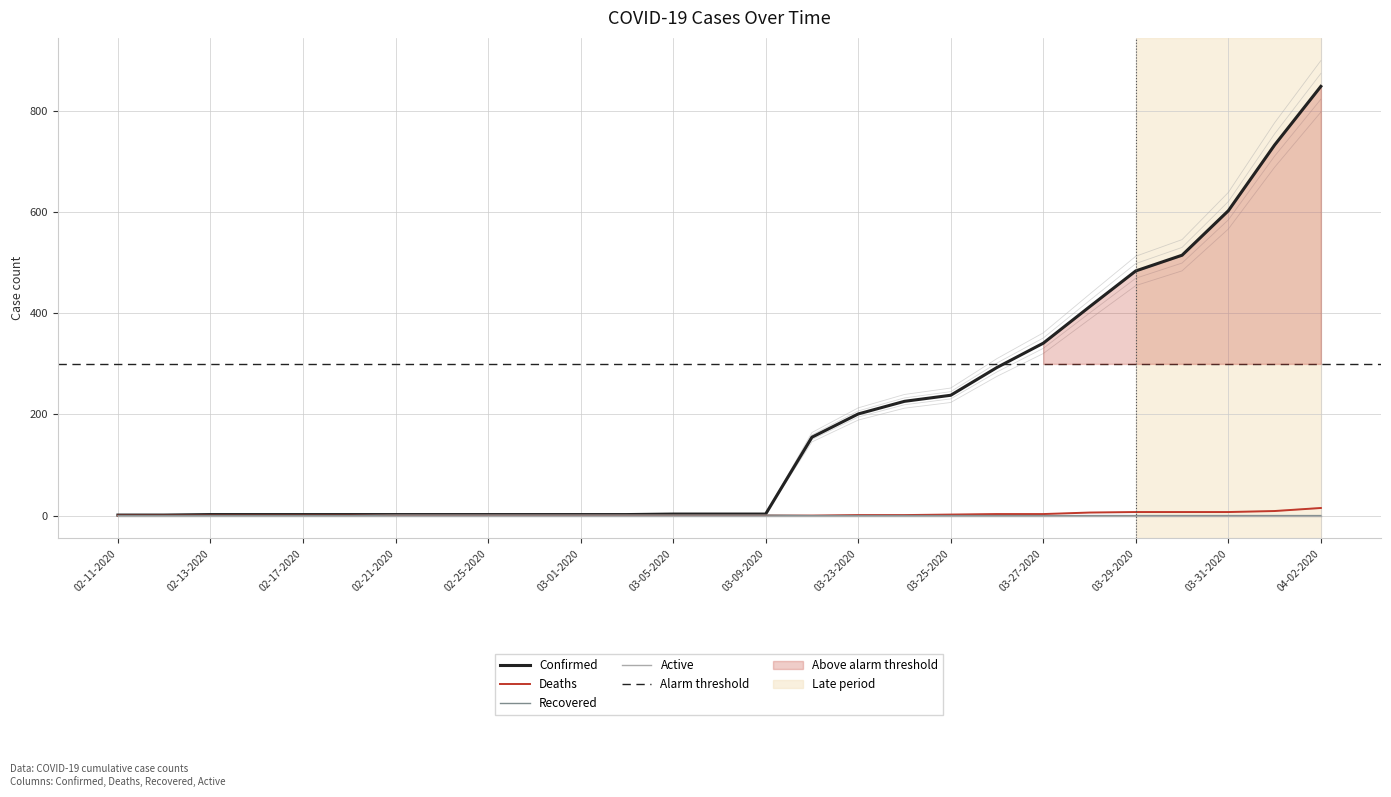

True or false: Deaths and Recovered intersect in this chart.

False